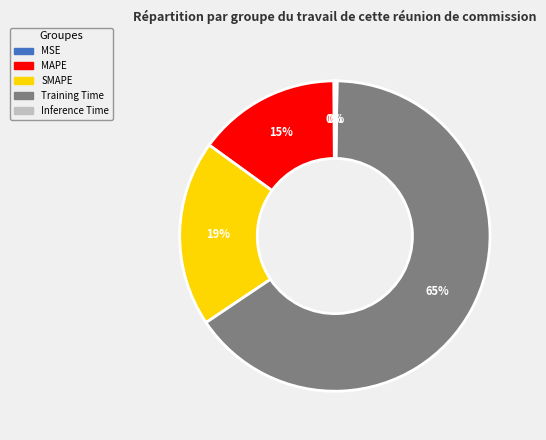

To the nearest percent, what is the average slice percentage?

20%